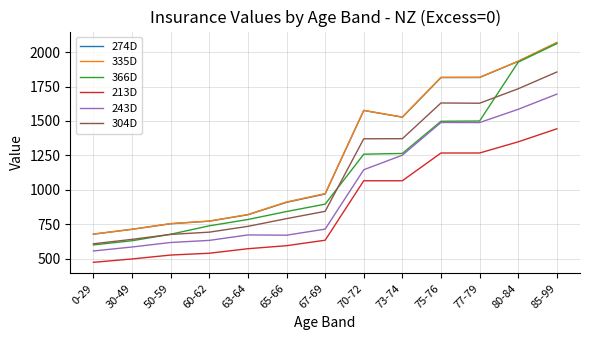

What is the sum of all 366D values?

14671.4